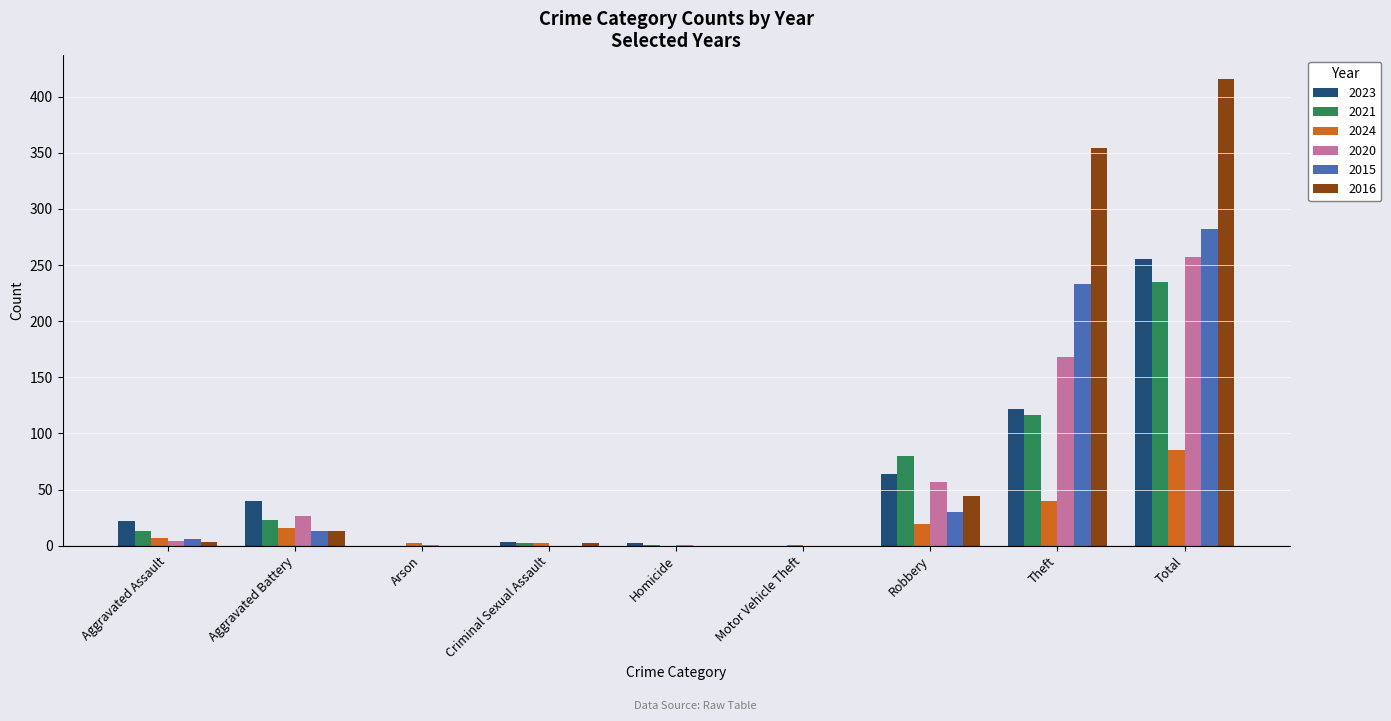

At which label is 2020 closest to 128?

Theft